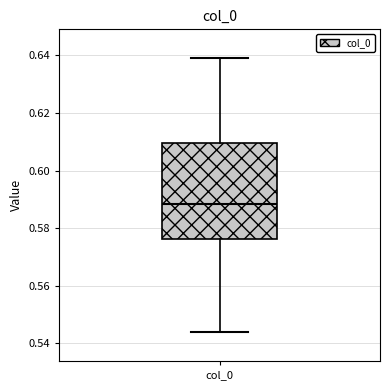

Where is the upper edge of the box for col_0 on the y-axis? The values are not printed on the chart, so give them approximately, as read against the axis.

0.610